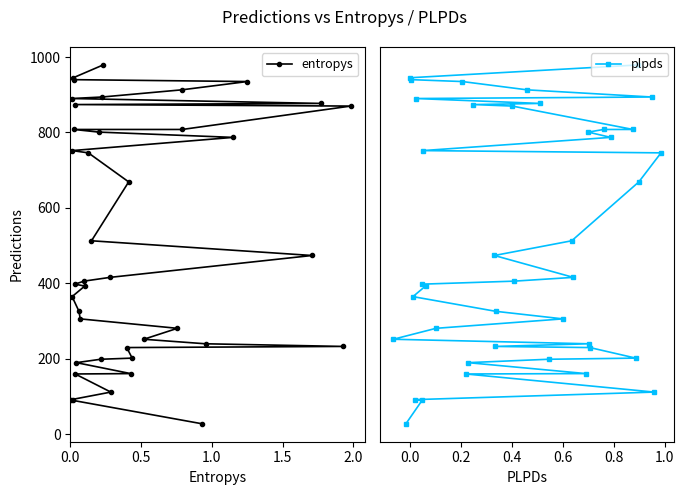

What is the value of the entropys point at the 29th from the left?

252